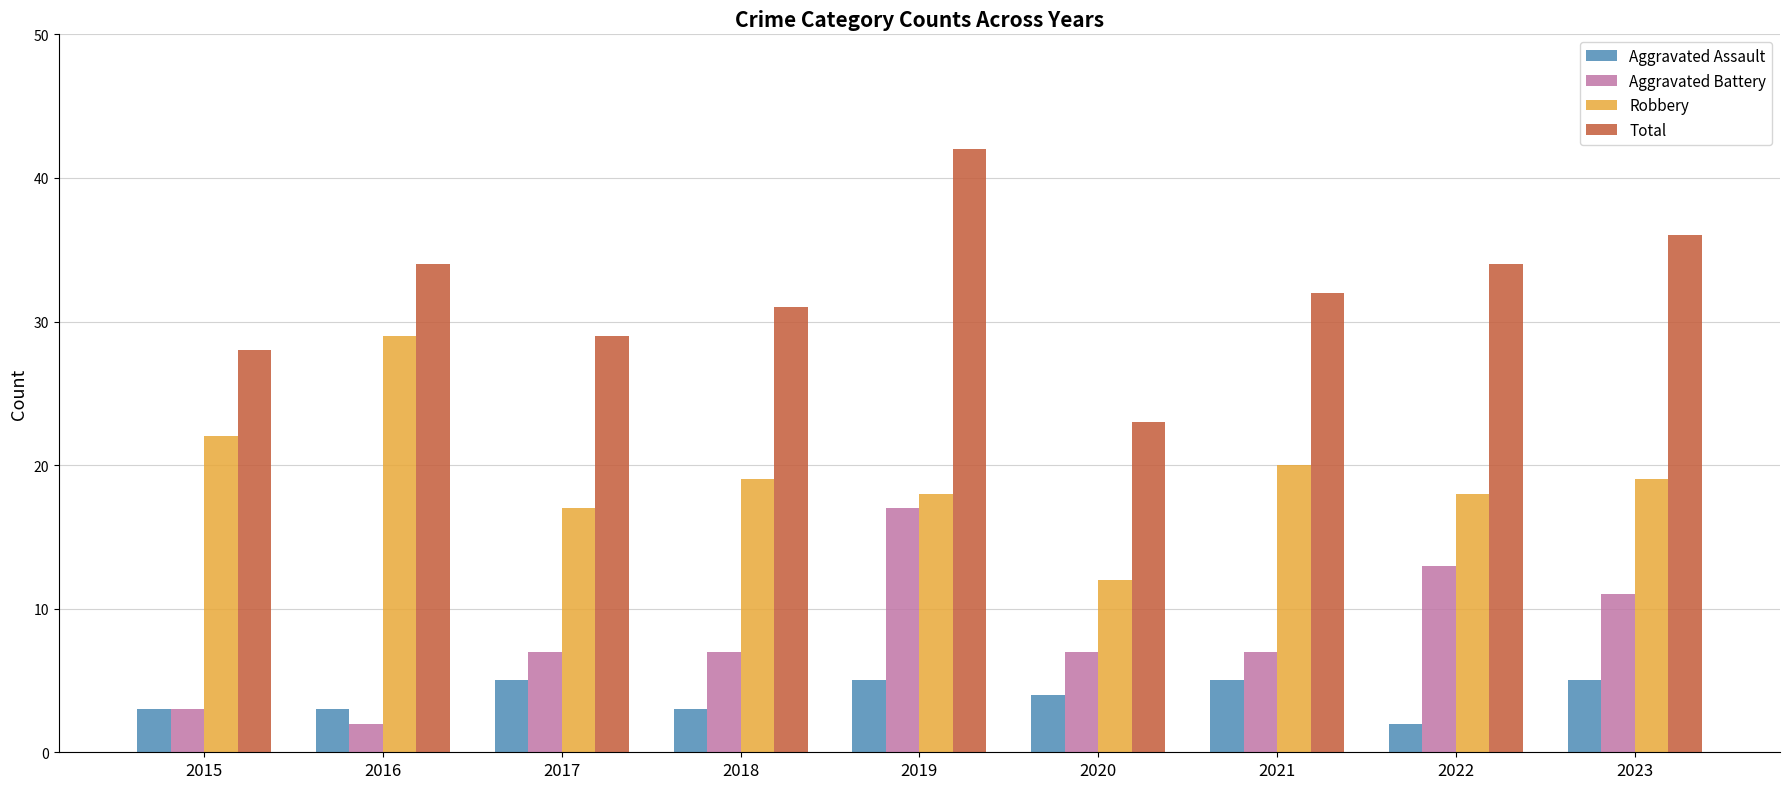

List the series in order of their overall mean, lowest first.

Aggravated Assault, Aggravated Battery, Robbery, Total